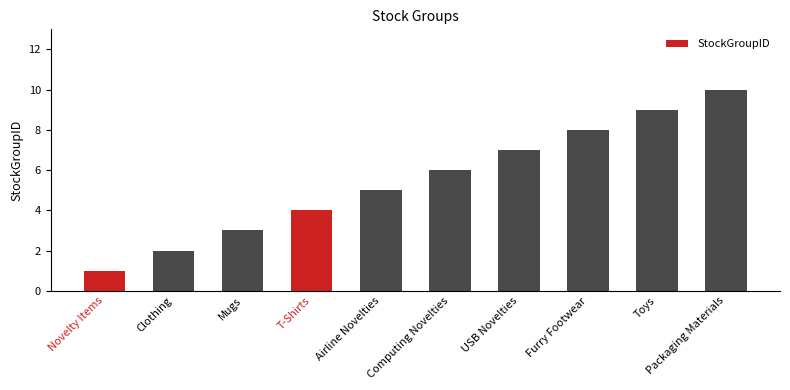

True or false: the data shows 9 at Toys.

True